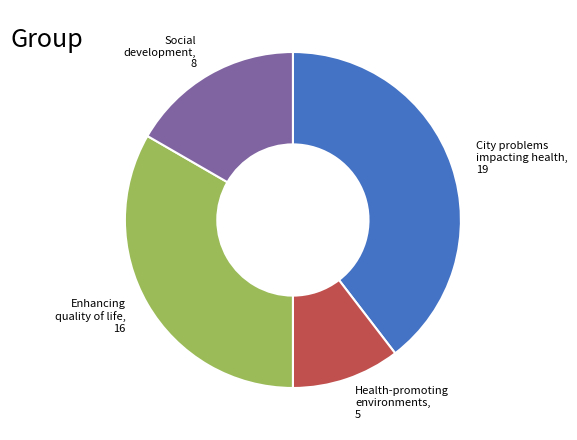

Is there a majority slice in this chart?

No